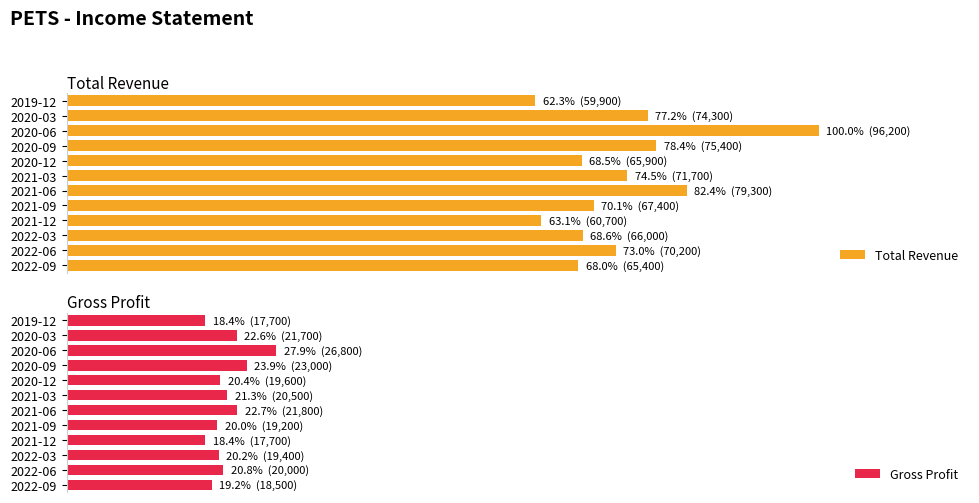

True or false: Total Revenue has a value of 166.3 at 2020-06.

False